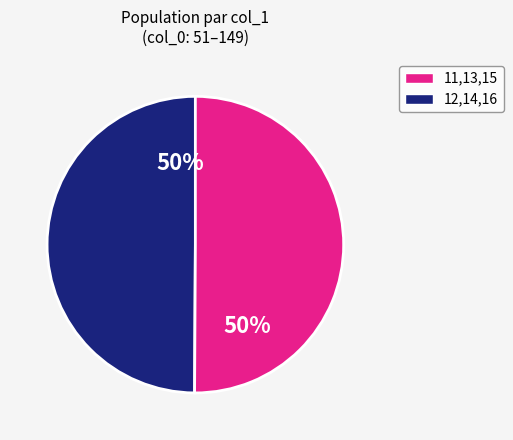

To the nearest percent, what is the average slice percentage?

50%